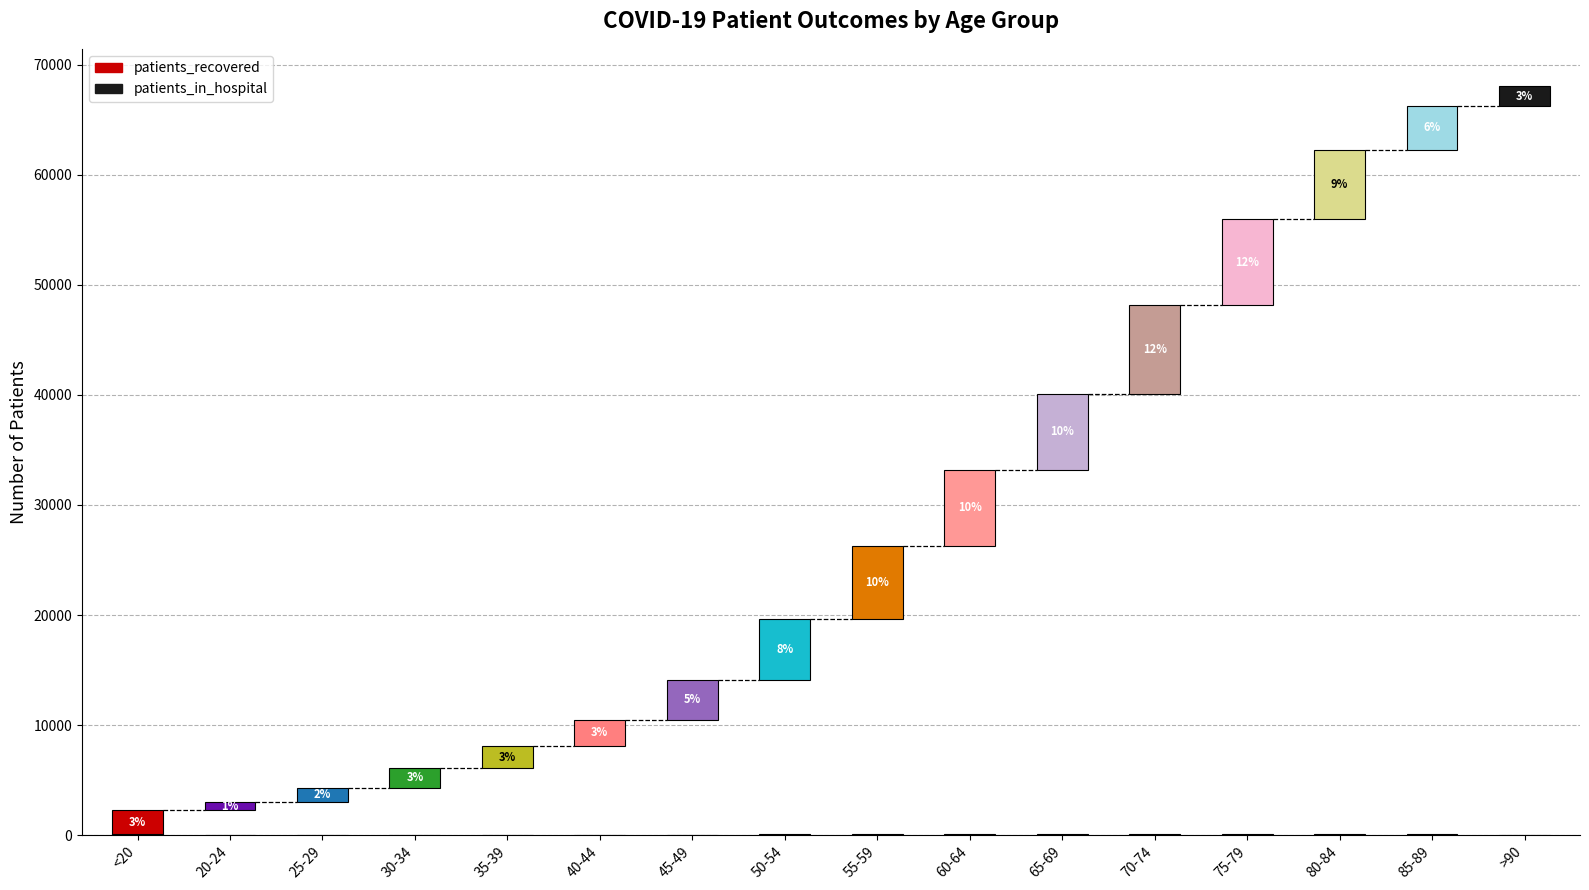

At which category does the chart reach its minimum across all series?

20-24